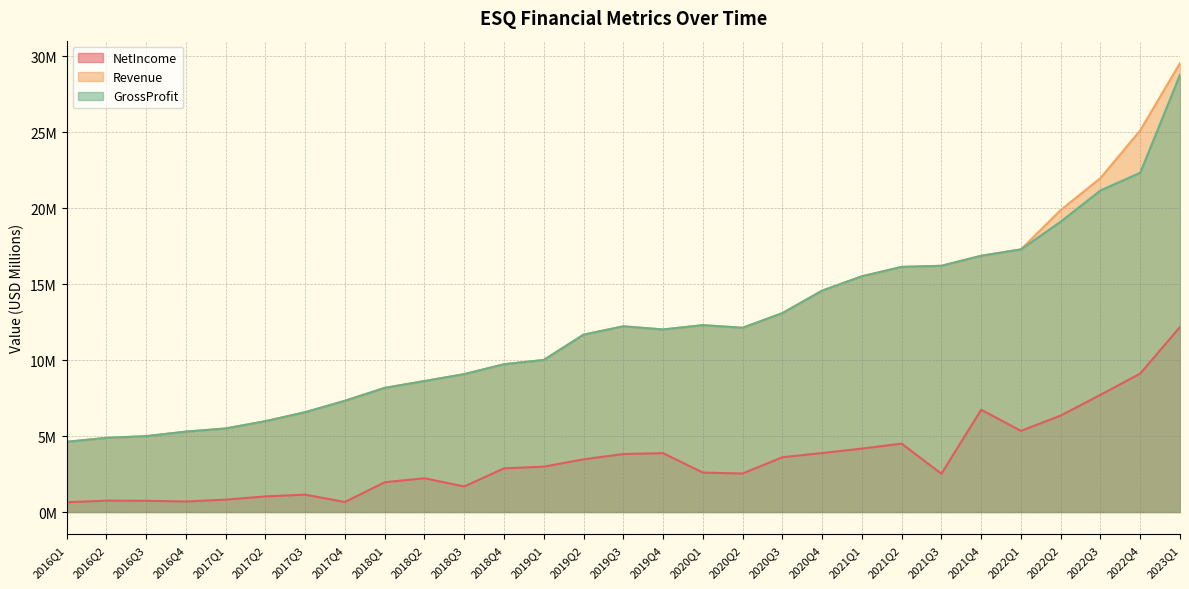

At which category is the sum across all series the highest?

2023Q1